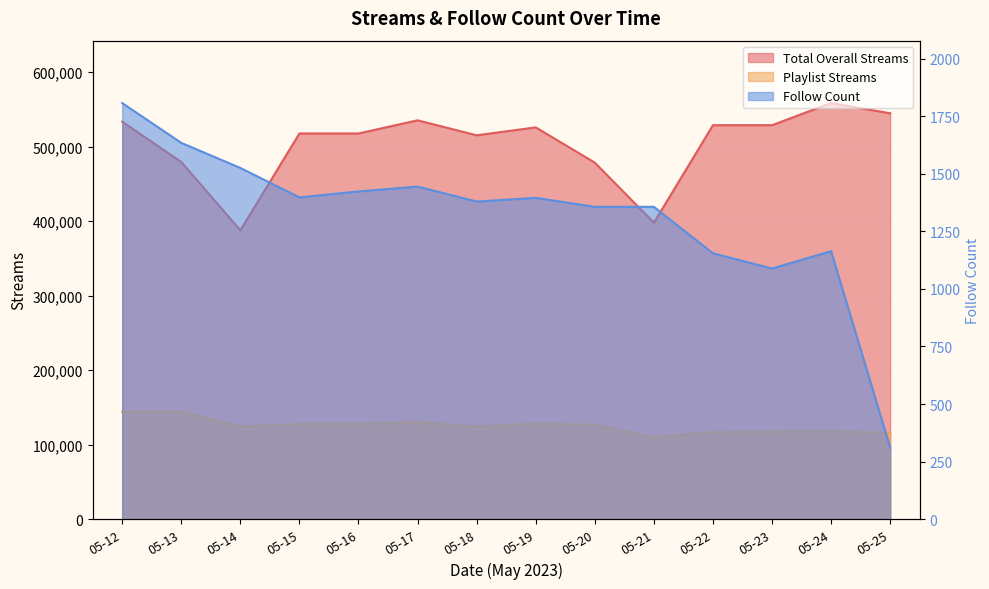

What is the value of the Follow Count point at the 3rd from the left?

1526